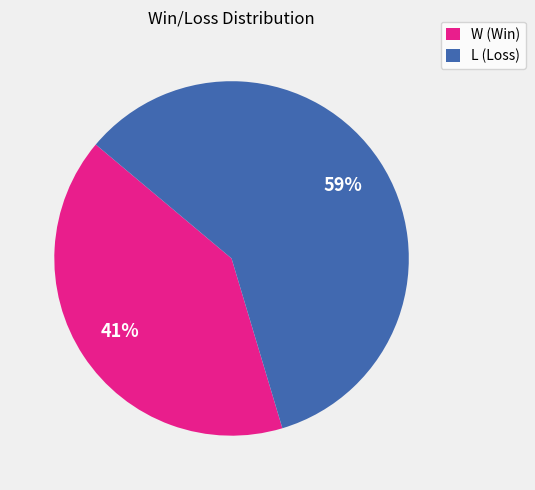

Is L the majority of the pie?

Yes